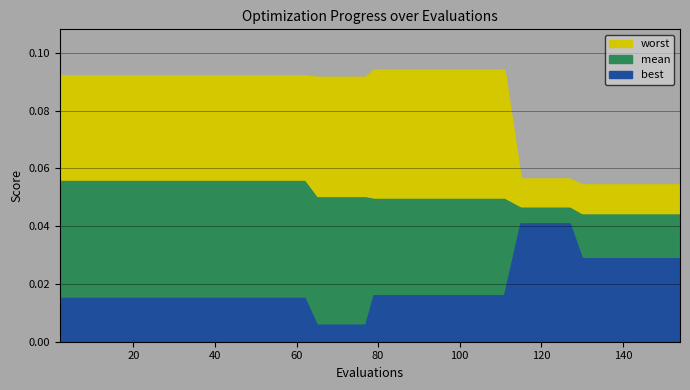

True or false: worst and mean cross at least once.

False